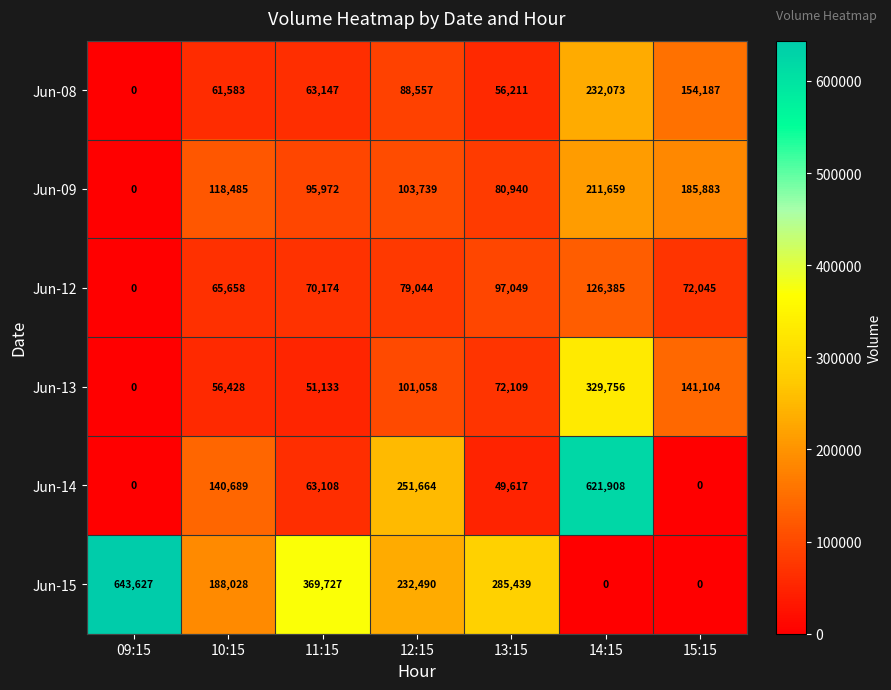

How many data points does each series have?

7